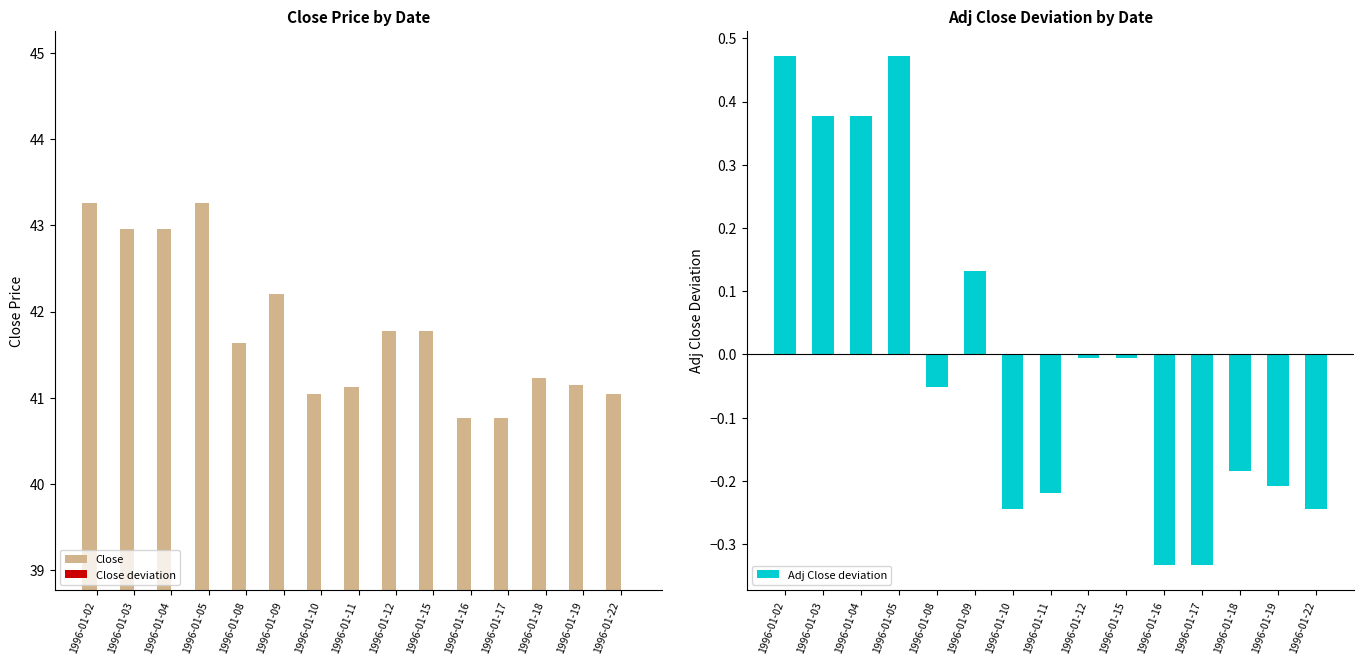

Is the value of Close at 1996-01-19 greater than the value of Adj Close deviation at 1996-01-05?

Yes